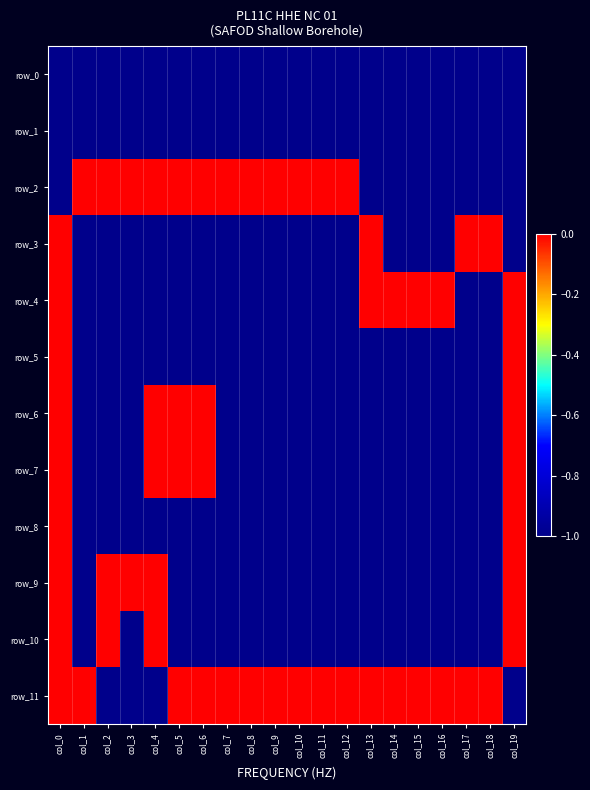

What is the sum of the row_8 values at col_12 and col_13?

-2